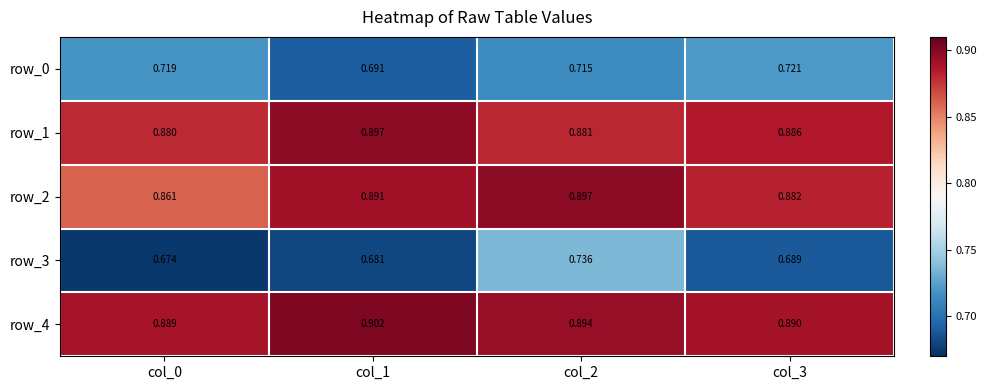

Is the value of row_1 at col_1 greater than the value of row_4 at col_3?

Yes